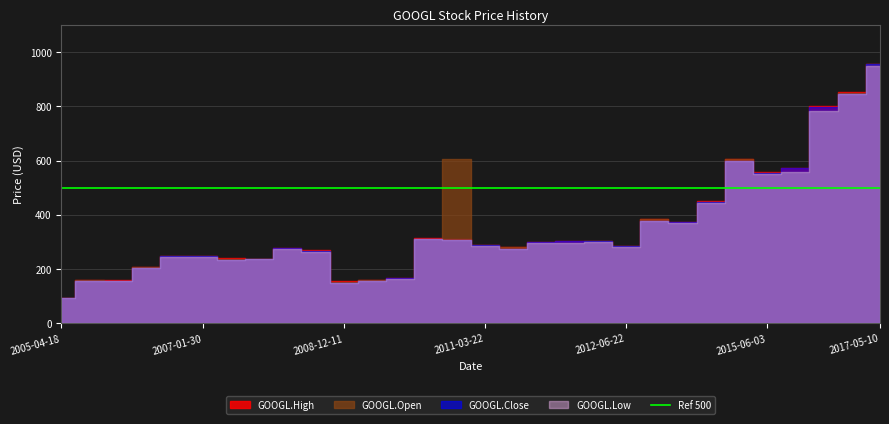

What is the maximum value shown in the chart?

956.7